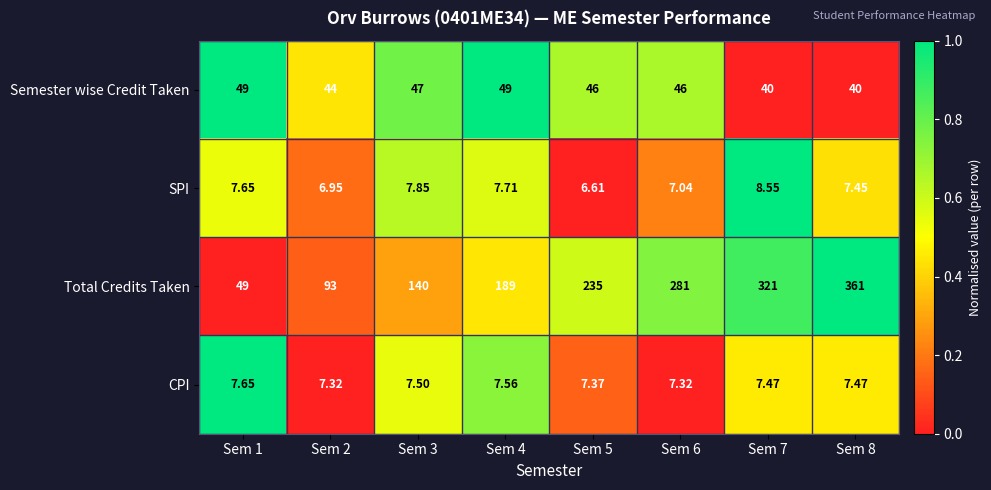

List the series in order of their peak value, highest first.

Total Credits Taken, Semester wise Credit Taken, SPI, CPI